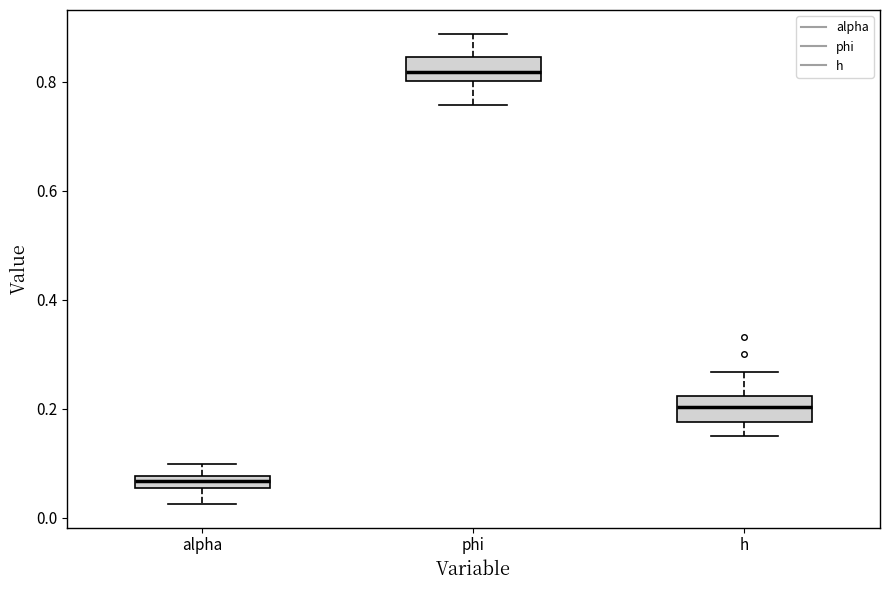

Where is the lower edge of the box for h on the y-axis? The values are not printed on the chart, so give them approximately, as read against the axis.

0.18